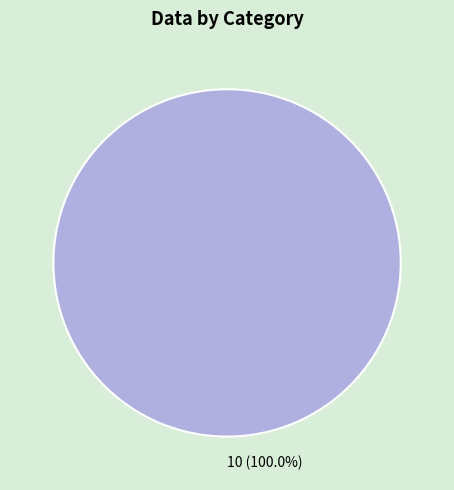

Rank the categories by value from highest to lowest.

10 (100.0%)